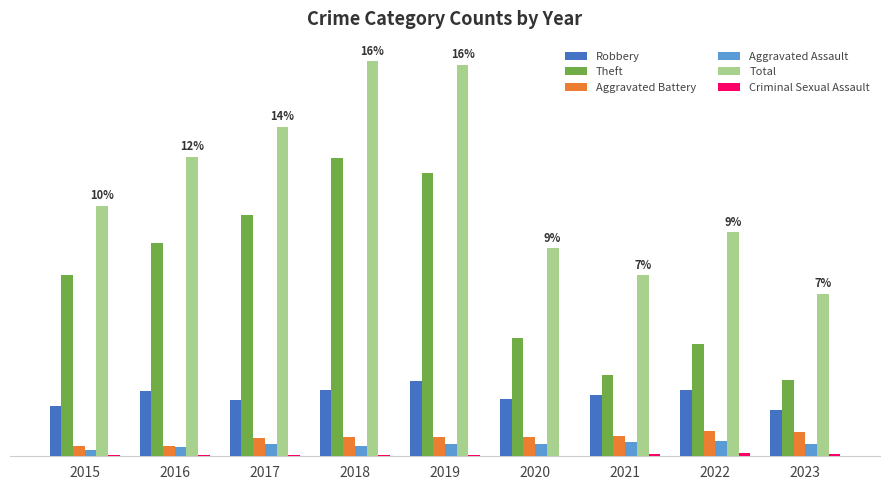

Are the bars grouped side by side (vs. stacked)?

Yes